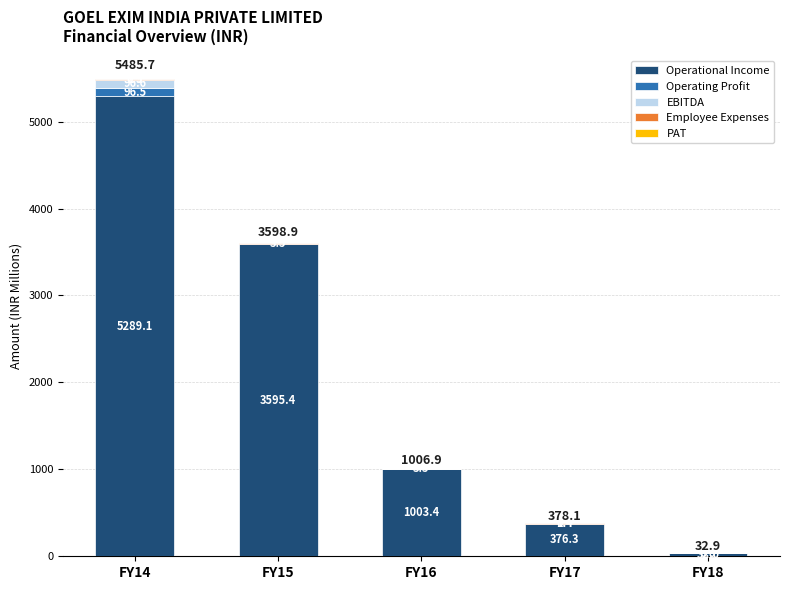

The value of Operational Income at FY15 is 3595.4. True or false?

True